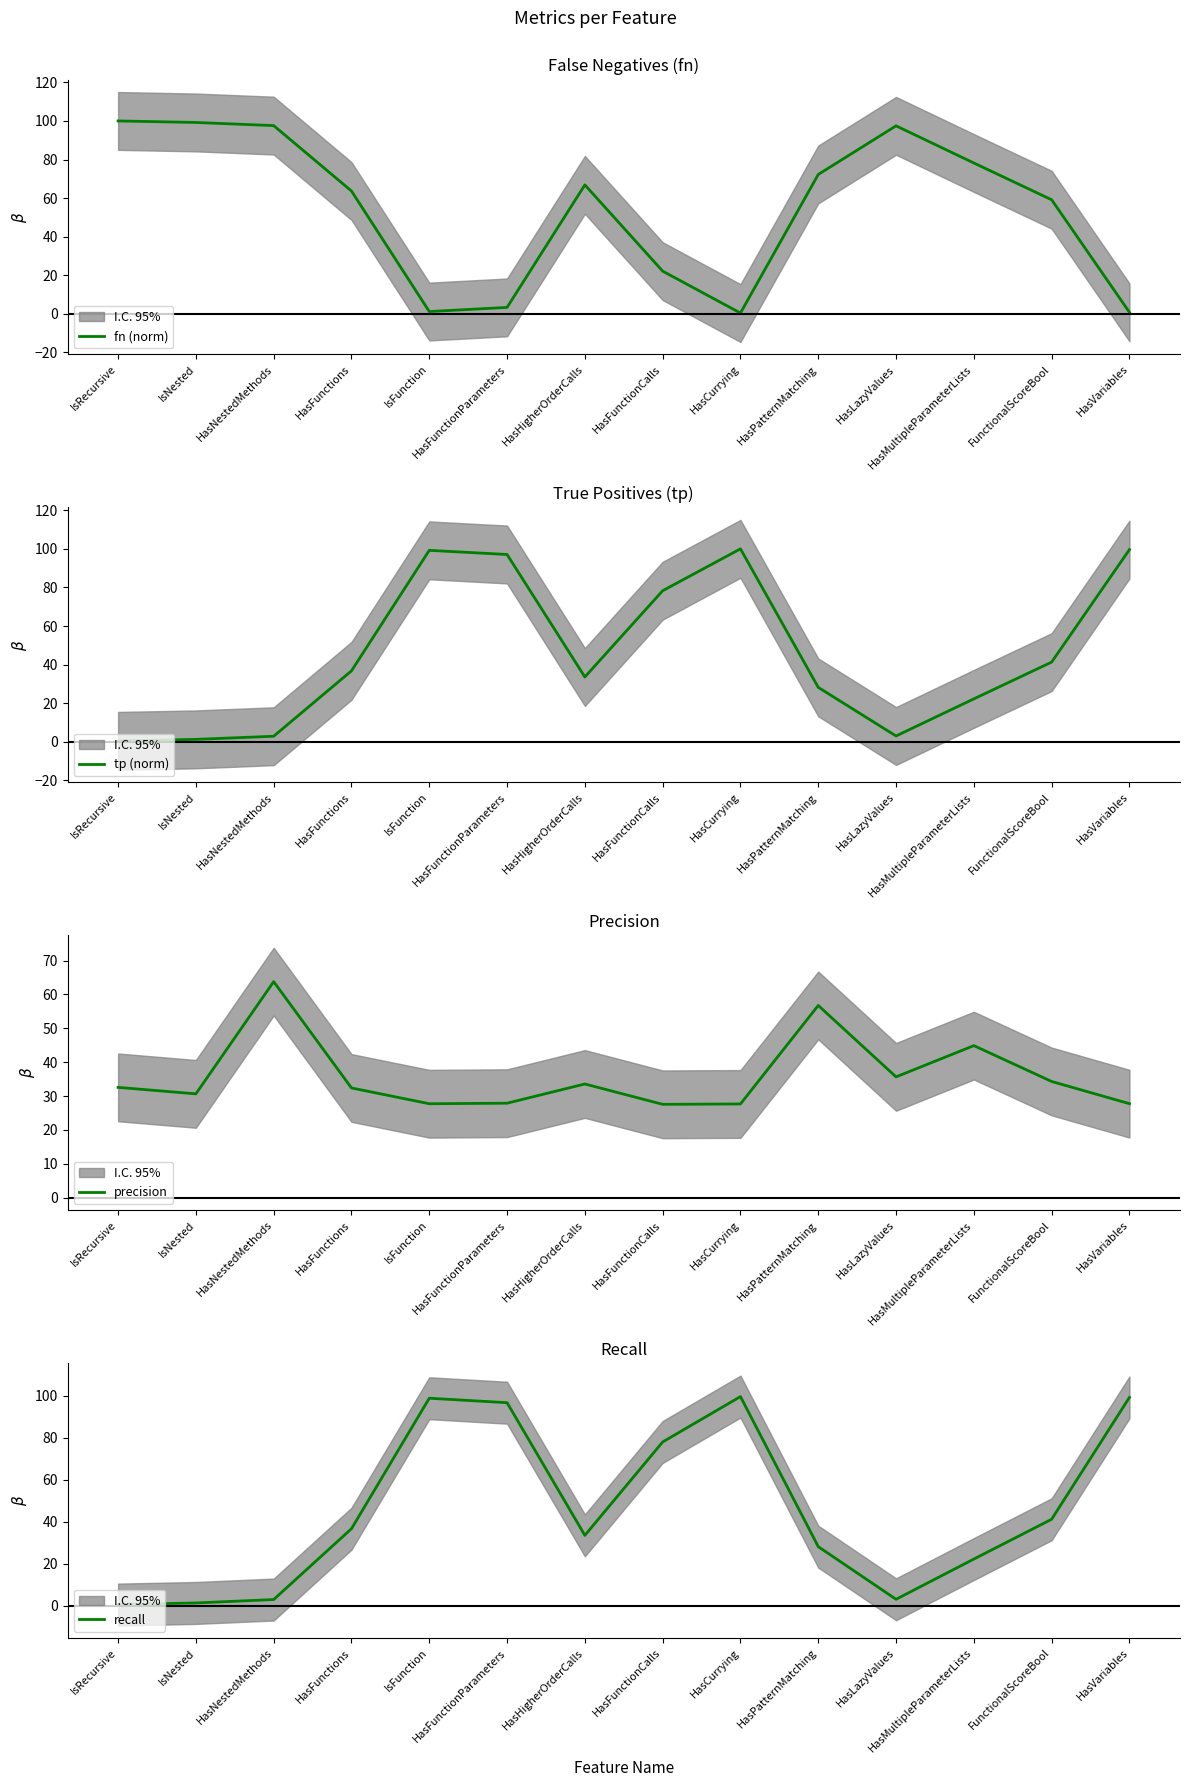

At which category does precision reach its first local valley?

IsNested